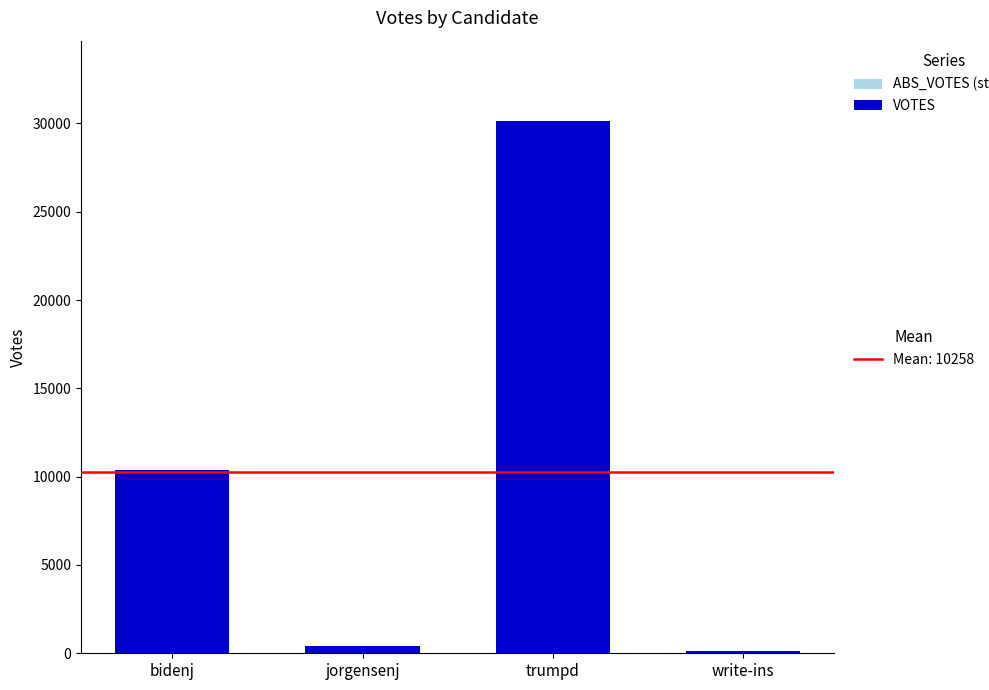

How many distinct data groups are displayed?

1